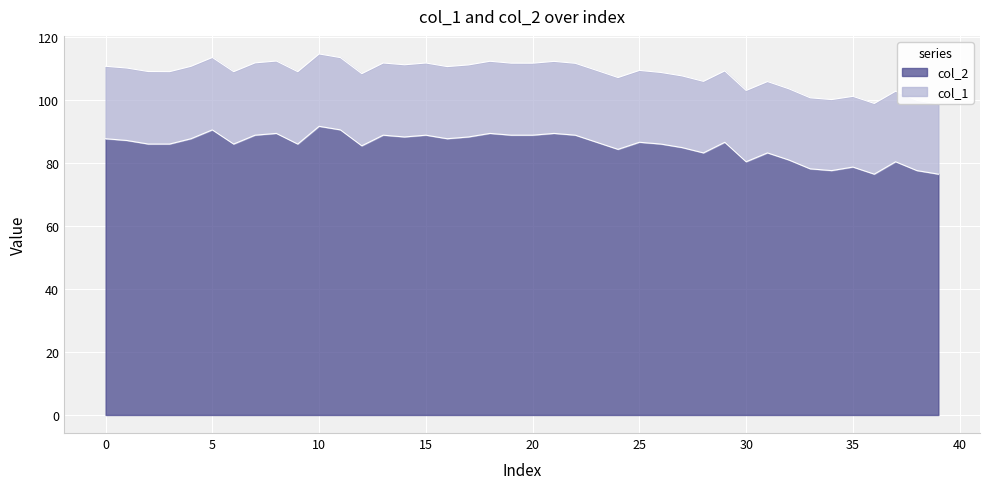

Where is the data nearest to the value 83?

28